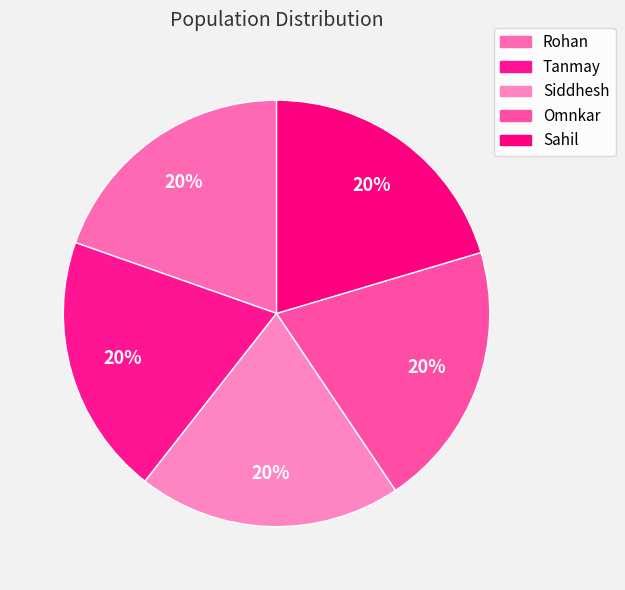

How many slices are in this pie chart?

5